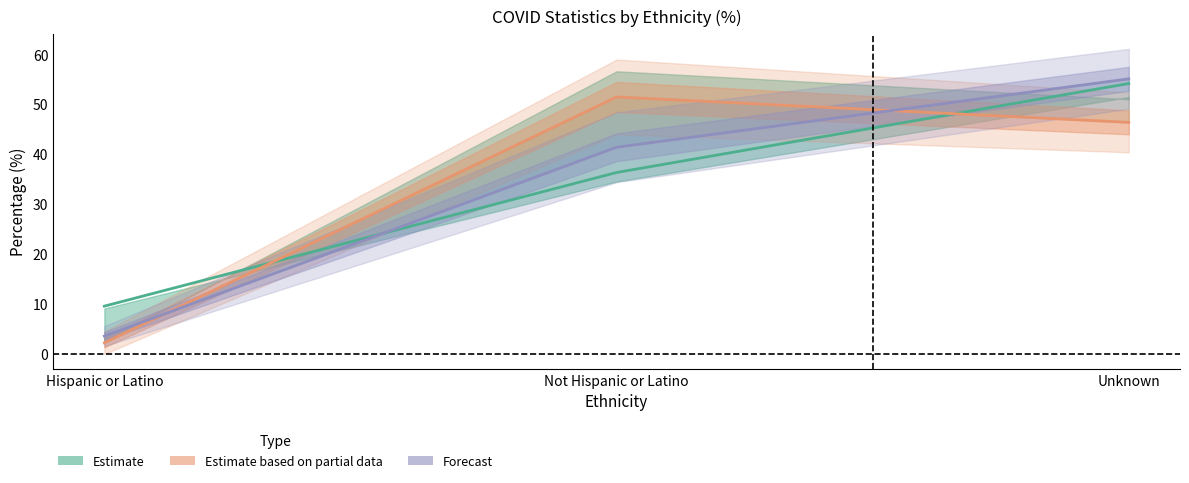

What is the label of the 2nd point from the left?

Not Hispanic or Latino